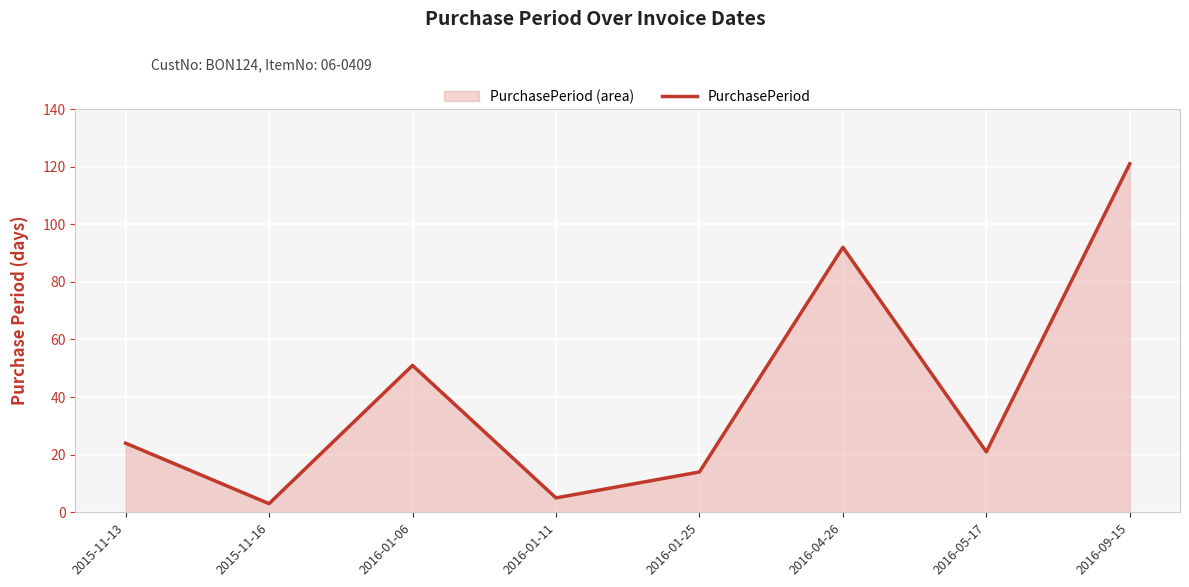

How many categories are shown in the chart?

8